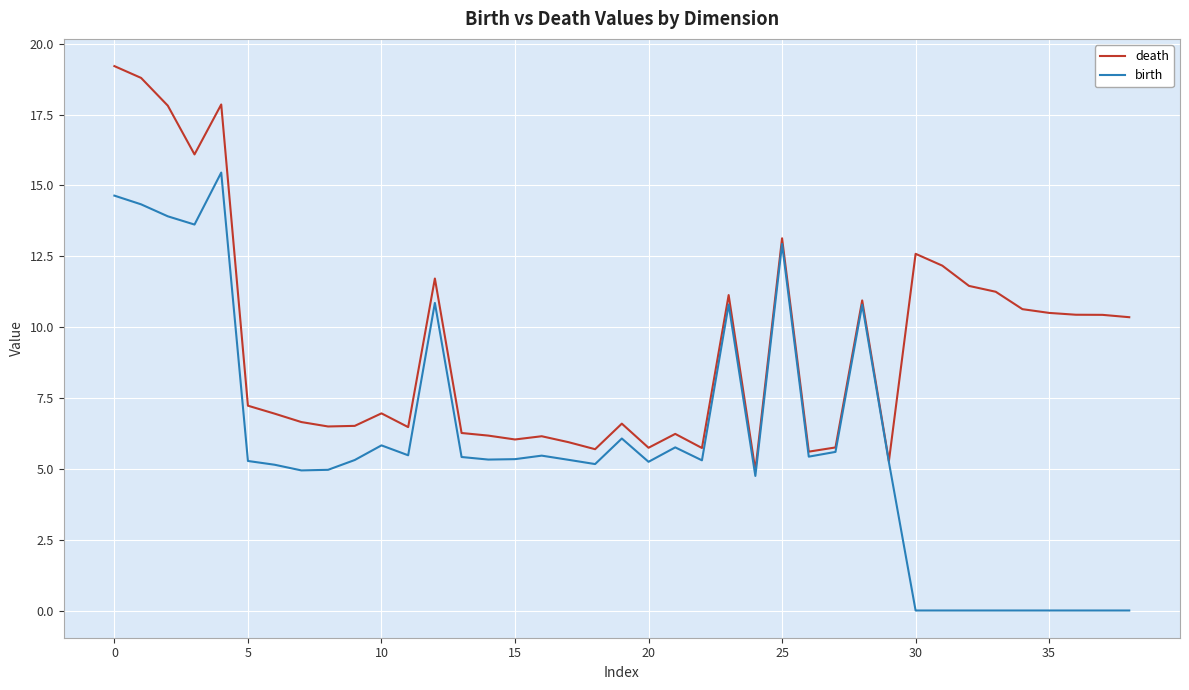

Rank the series by their average value, from lowest to highest.

birth, death